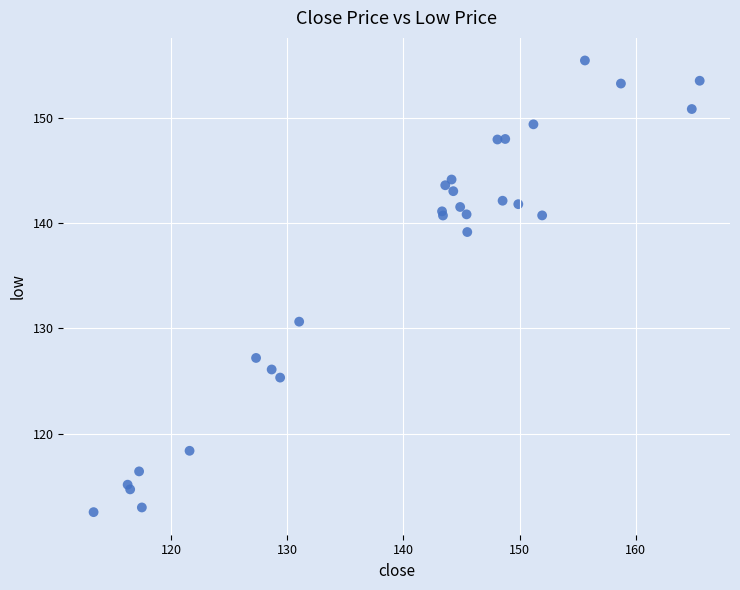

What Y value in the scatter plot is closest to 134?

130.6